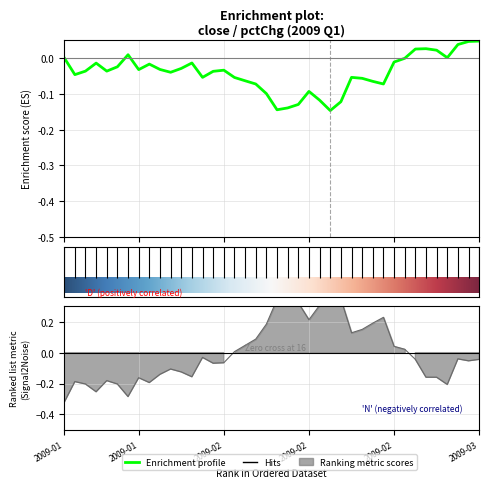

How many points are lower than both their immediate neighbors (excluding endpoints)?

9